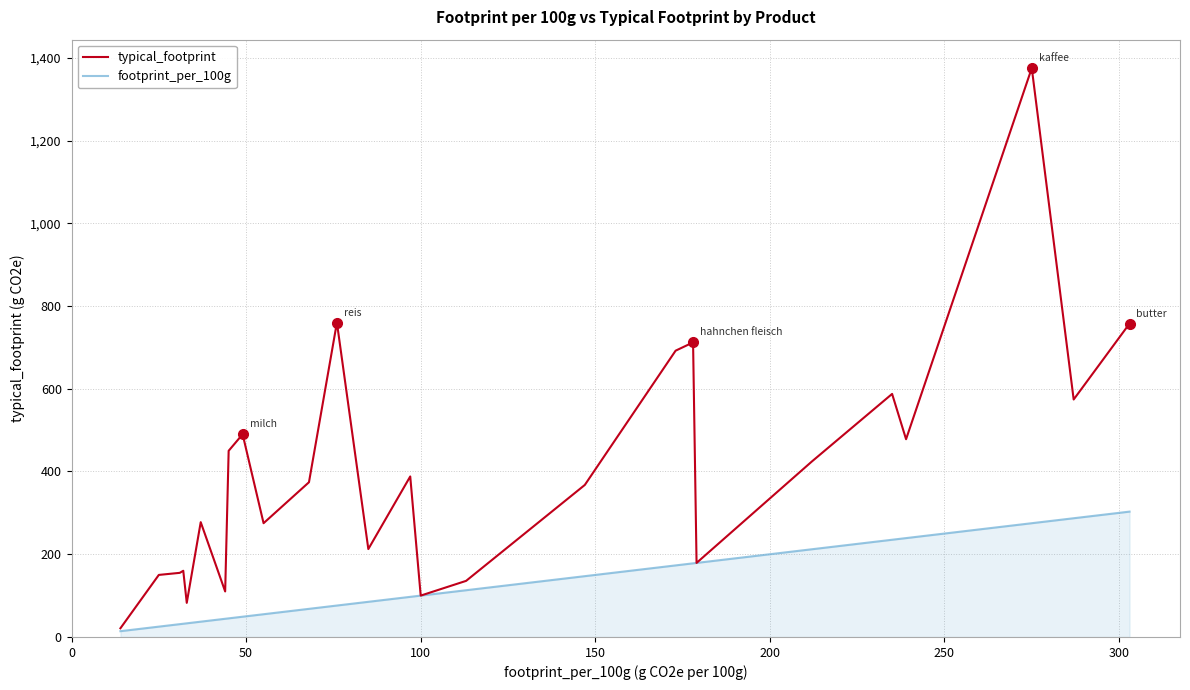

What is the difference between the second highest and second lowest values in the typical_footprint series?

677.5